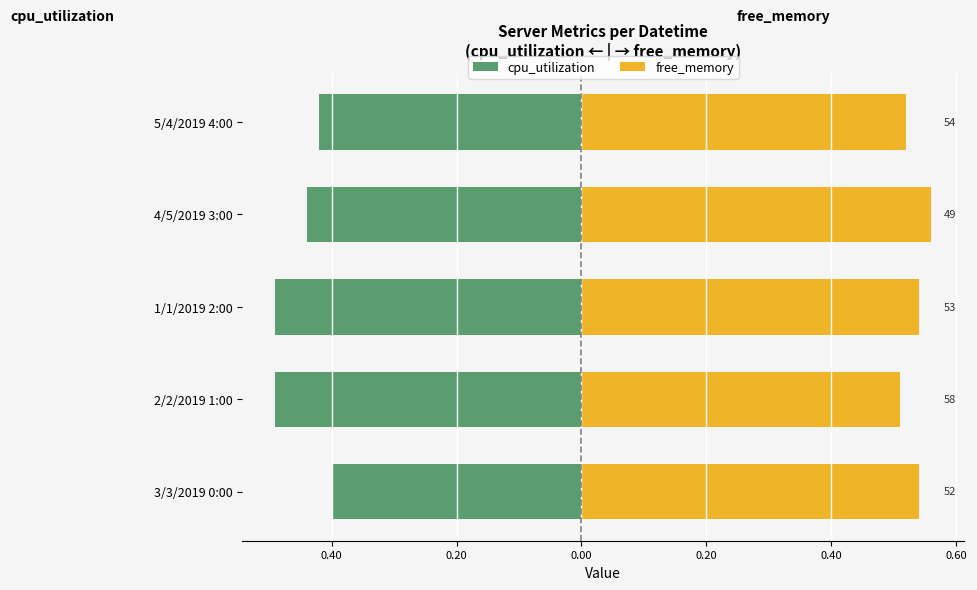

True or false: free_memory has a value of 0.2 at 2/2/2019 1:00.

False